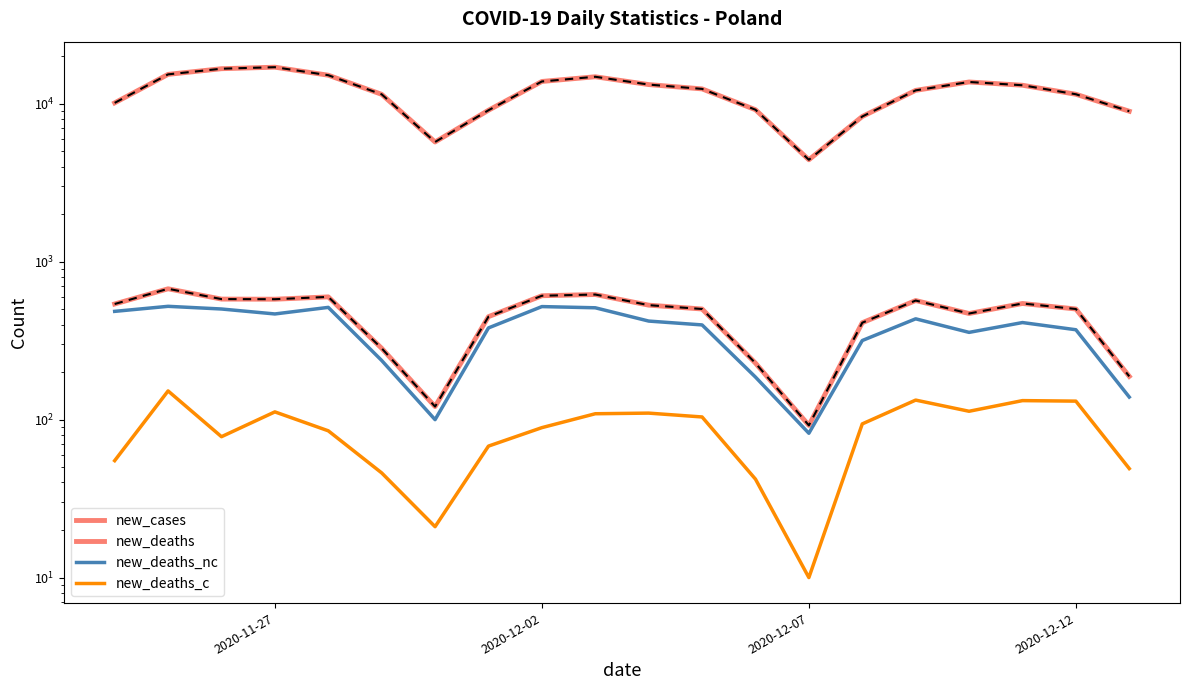

At how many categories does at least one series exceed 16473?

2